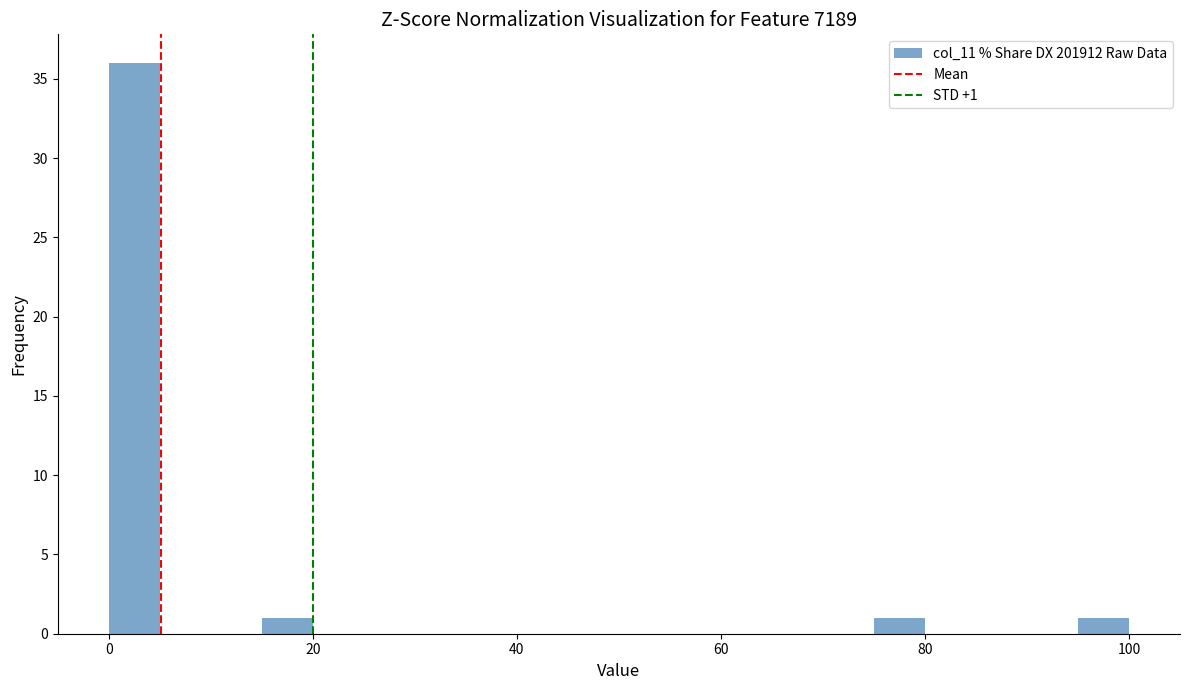

Around what value on the x-axis is the tallest bar? Give the approximate position of its centre, as read against the axis.

2